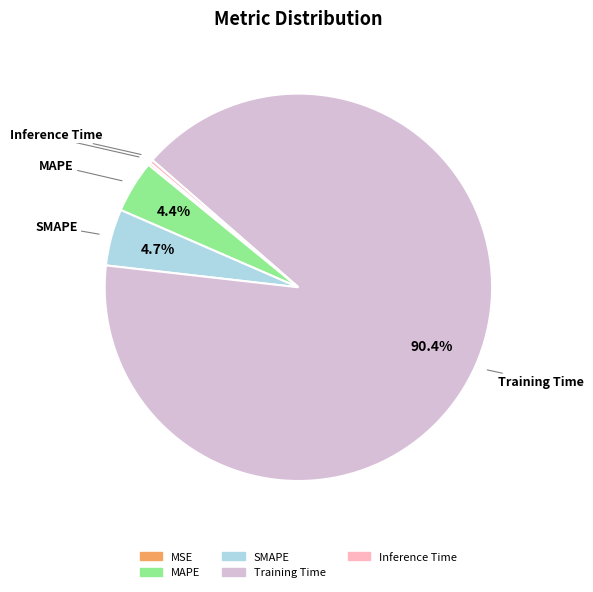

Combined, do Inference Time and Training Time account for over 50%?

Yes